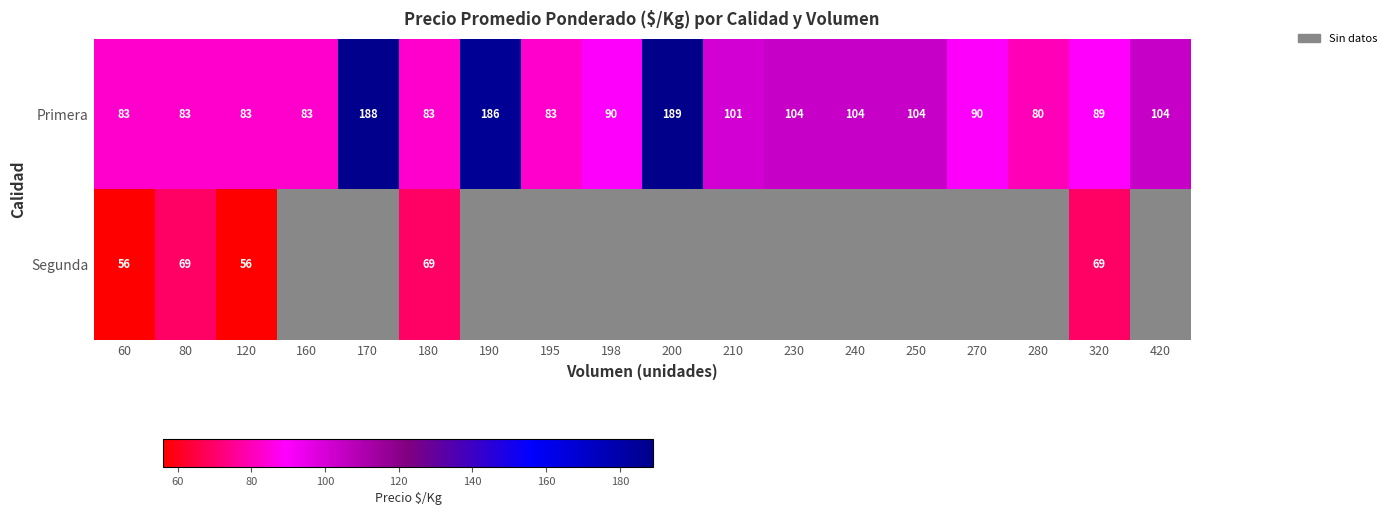

What is the lowest value of the Primera series?

80